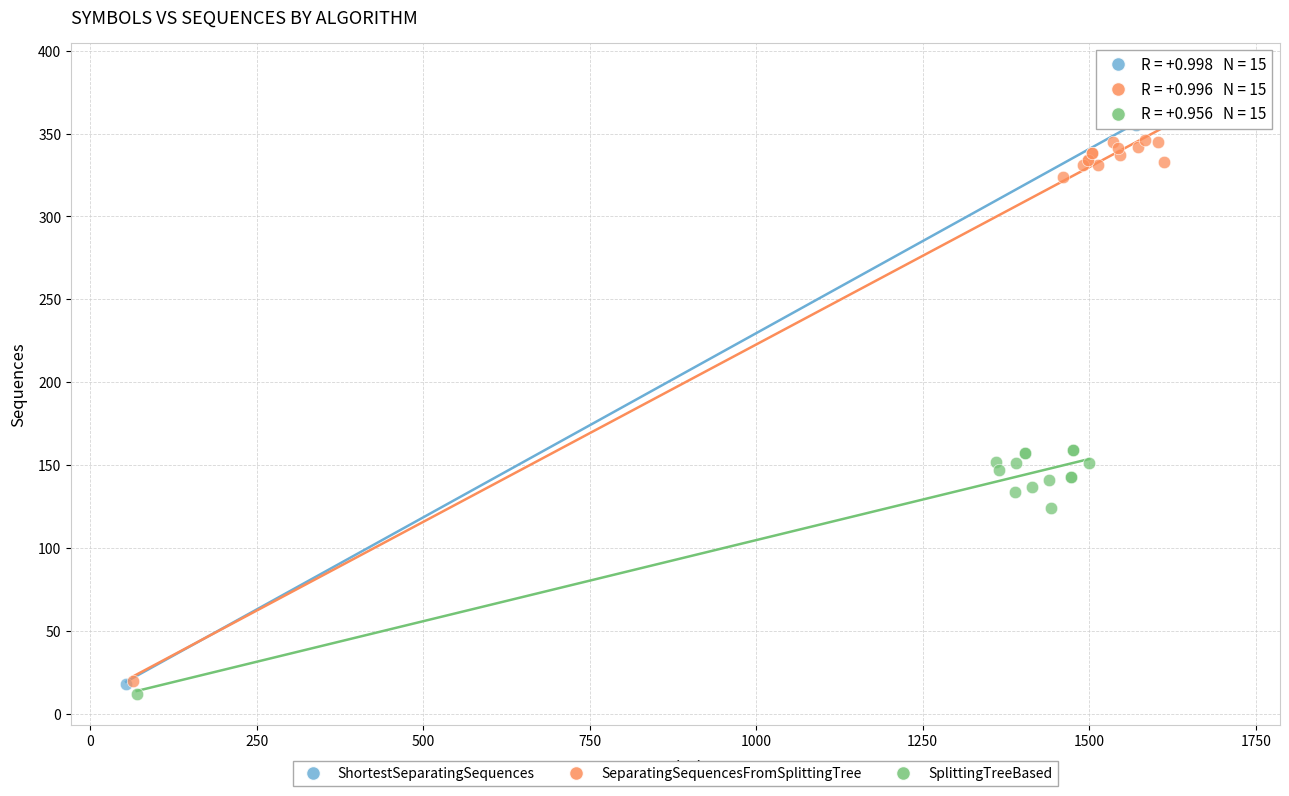

Which series has the largest Y range (max minus min)?

ShortestSeparatingSequences